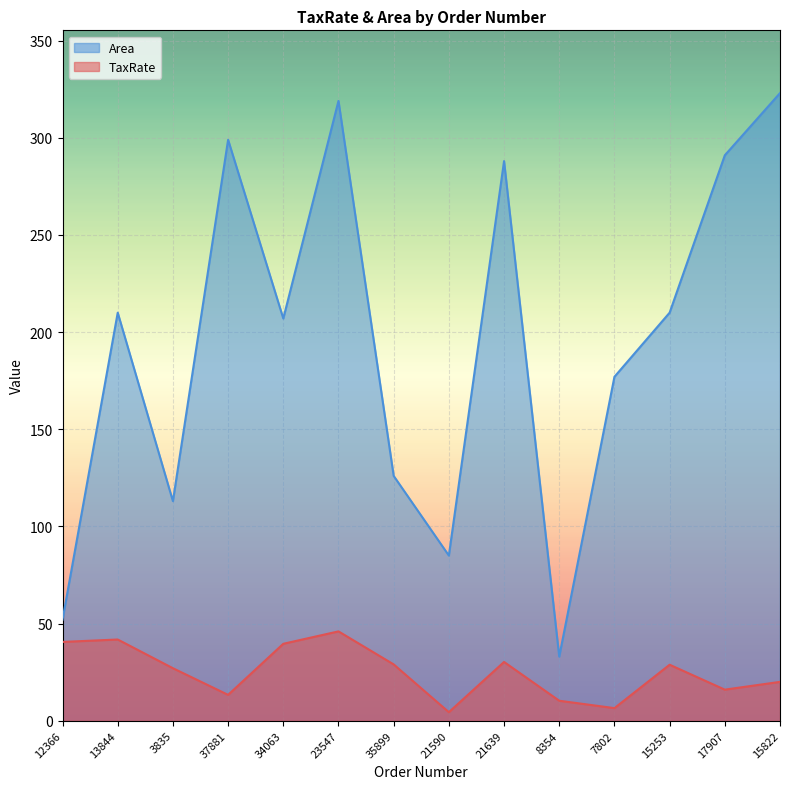

List the series in order of their peak value, lowest first.

TaxRate, Area